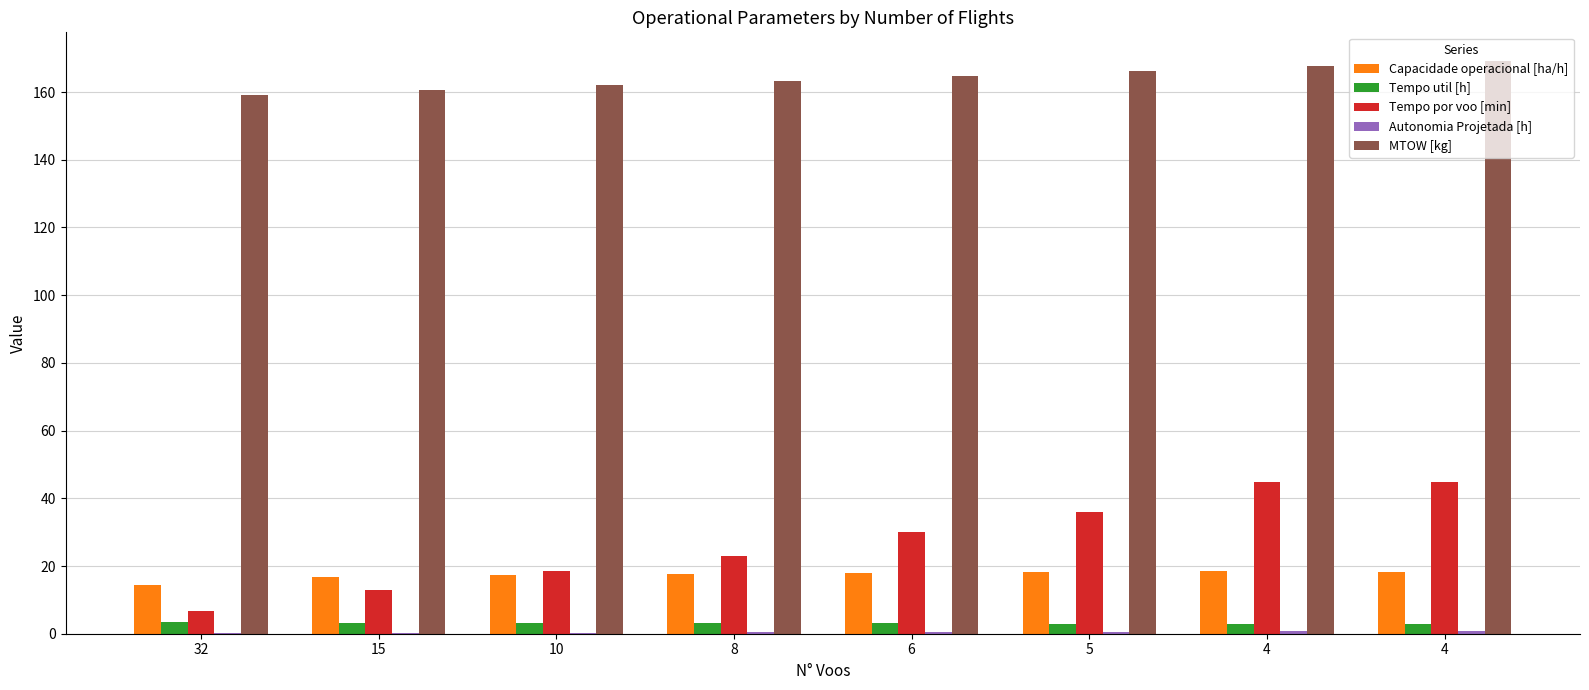

How many distinct data groups are displayed?

5